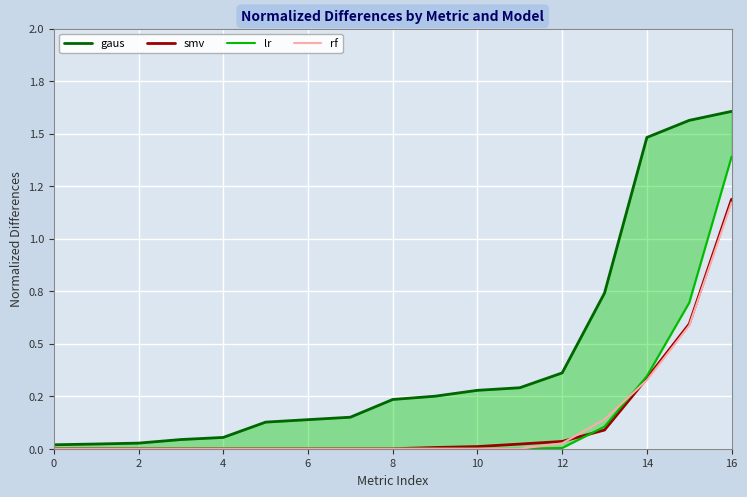

True or false: rf and smv intersect in this chart.

True